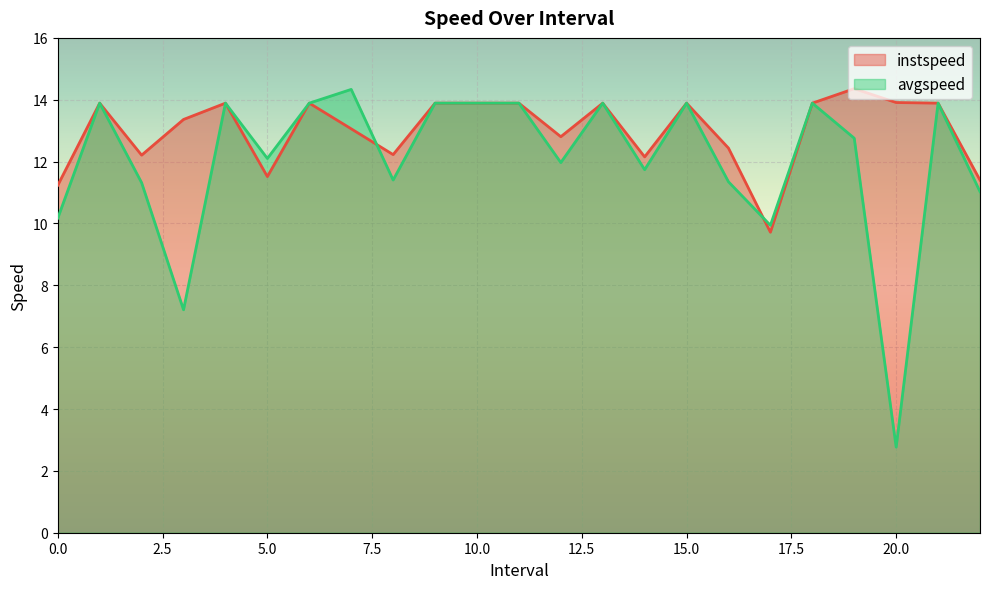

Reading right to left, what are all the values shown in this chart?

instspeed: 11.4	13.9	13.9	14.4	13.9	9.7	12.4	13.9	12.2	13.9	12.8	13.9	13.9	13.9	12.2	13.1	13.9	11.5	13.9	13.4	12.2	13.9	11.2
avgspeed: 11.0	13.9	2.8	12.8	13.9	9.9	11.3	13.9	11.7	13.9	12.0	13.9	13.9	13.9	11.4	14.3	13.9	12.1	13.9	7.2	11.3	13.9	10.2